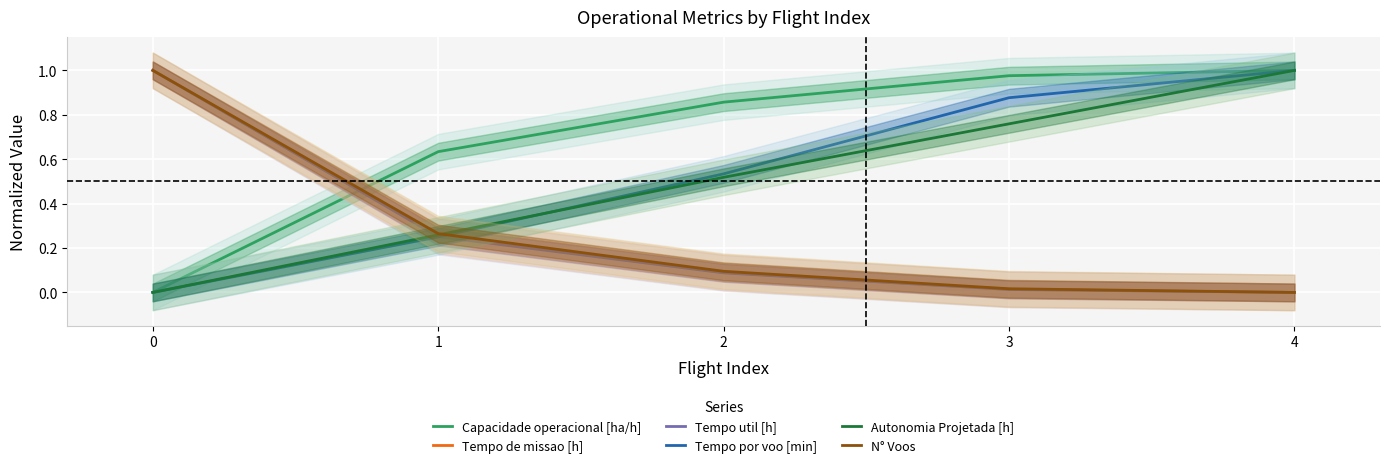

True or false: Tempo por voo [min] has more than 2 interior local peaks.

False